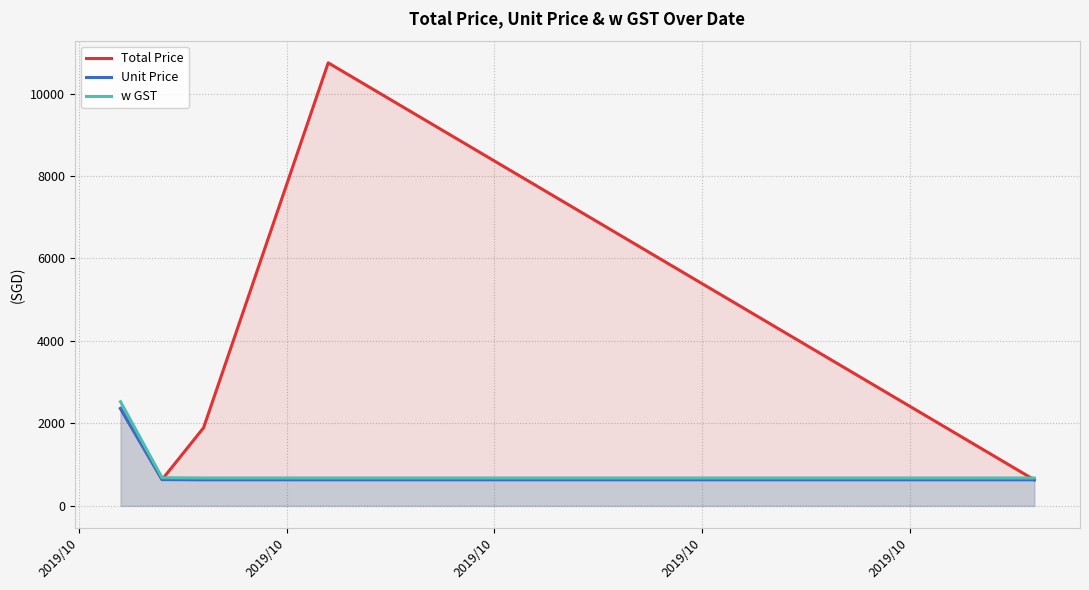

True or false: Unit Price has more than 2 points higher than both neighbors.

False